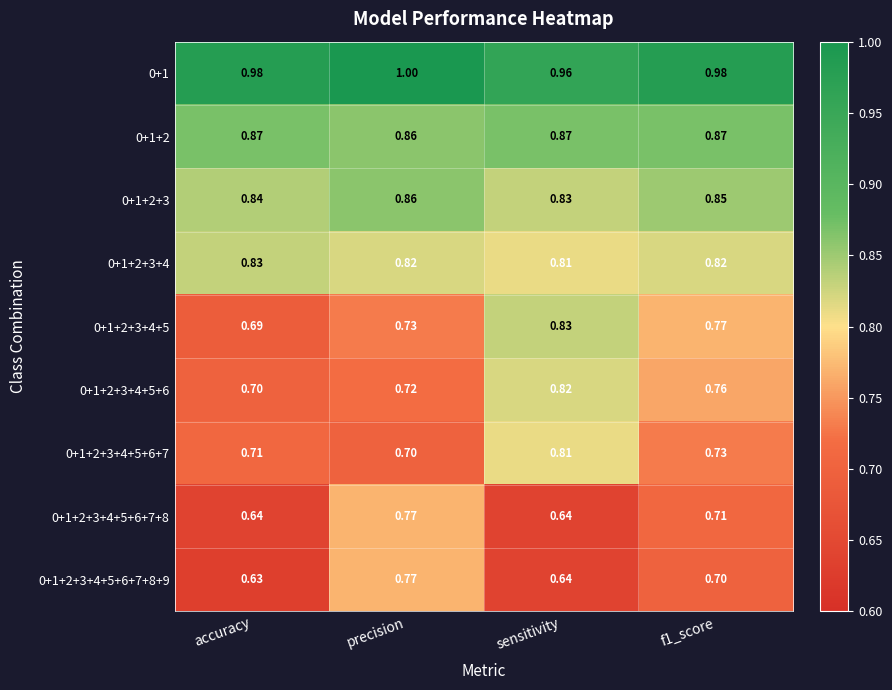

At which category is the sum across all series the highest?

precision